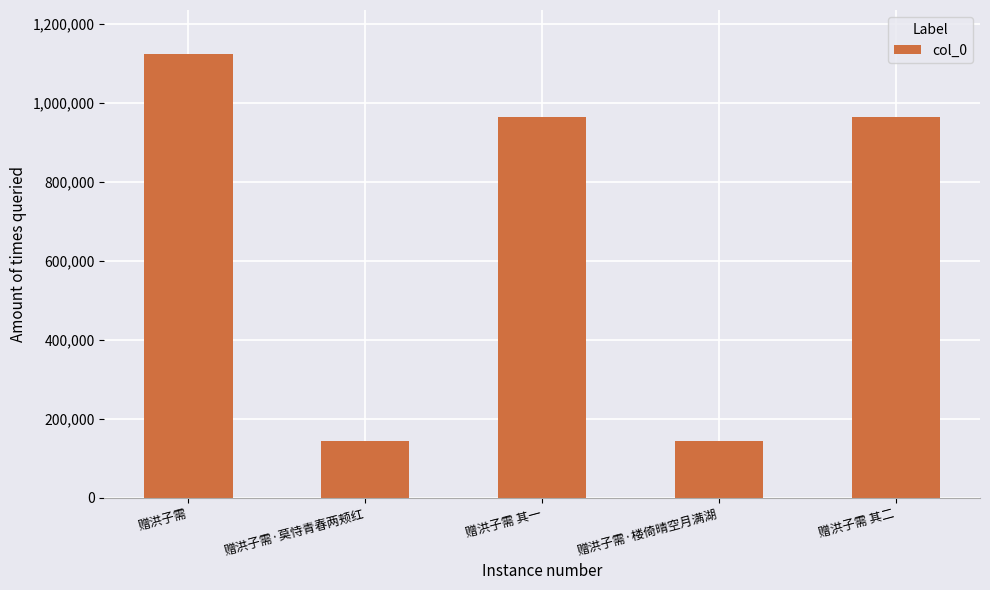

What is the label of the 2nd bar from the right?

赠洪子需·楼倚晴空月满湖